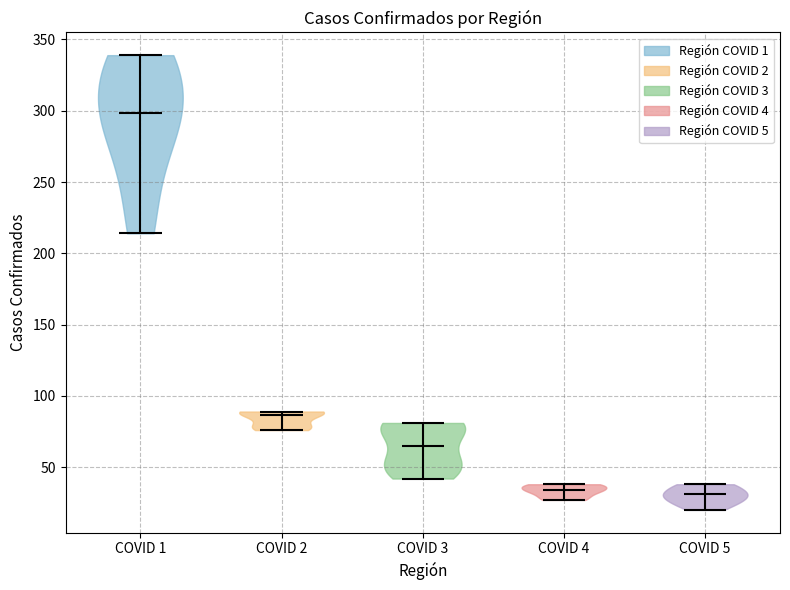

Reading left to right, read every violin against the y-axis: where its median line is, and the lowest and highest points it reaches. The values are not printed on the chart, so give them approximately, as read against the axis.

COVID 1: median line 300, lowest point 215, highest point 340
COVID 2: median line 85, lowest point 75, highest point 90
COVID 3: median line 65, lowest point 40, highest point 80
COVID 4: median line 35, lowest point 25, highest point 40
COVID 5: median line 30, lowest point 20, highest point 40